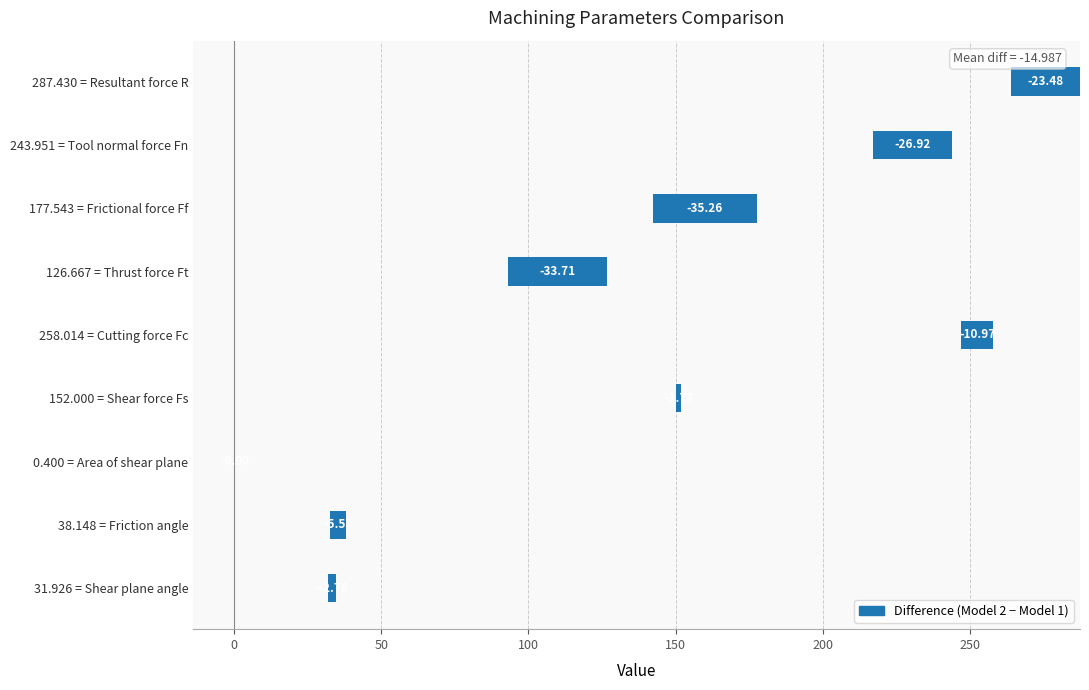

What is the change in value from 38.148 = Friction angle to 126.667 = Thrust force Ft?

-28.2